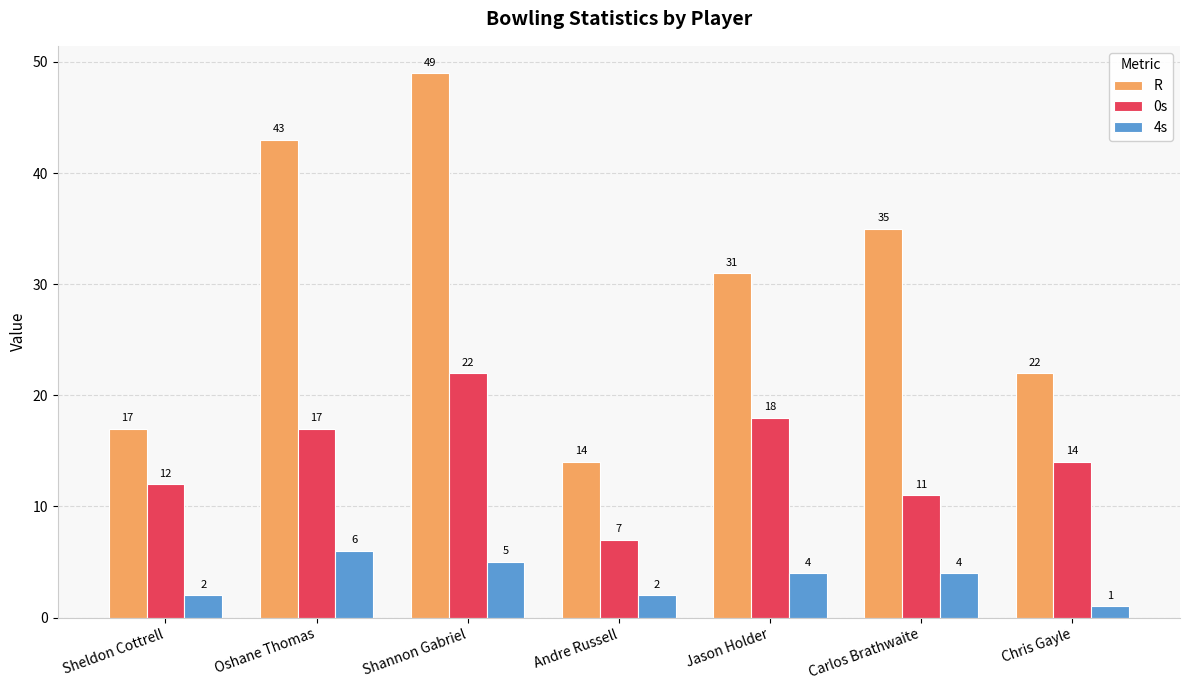

True or false: 0s has a value of 7 at Andre Russell.

True